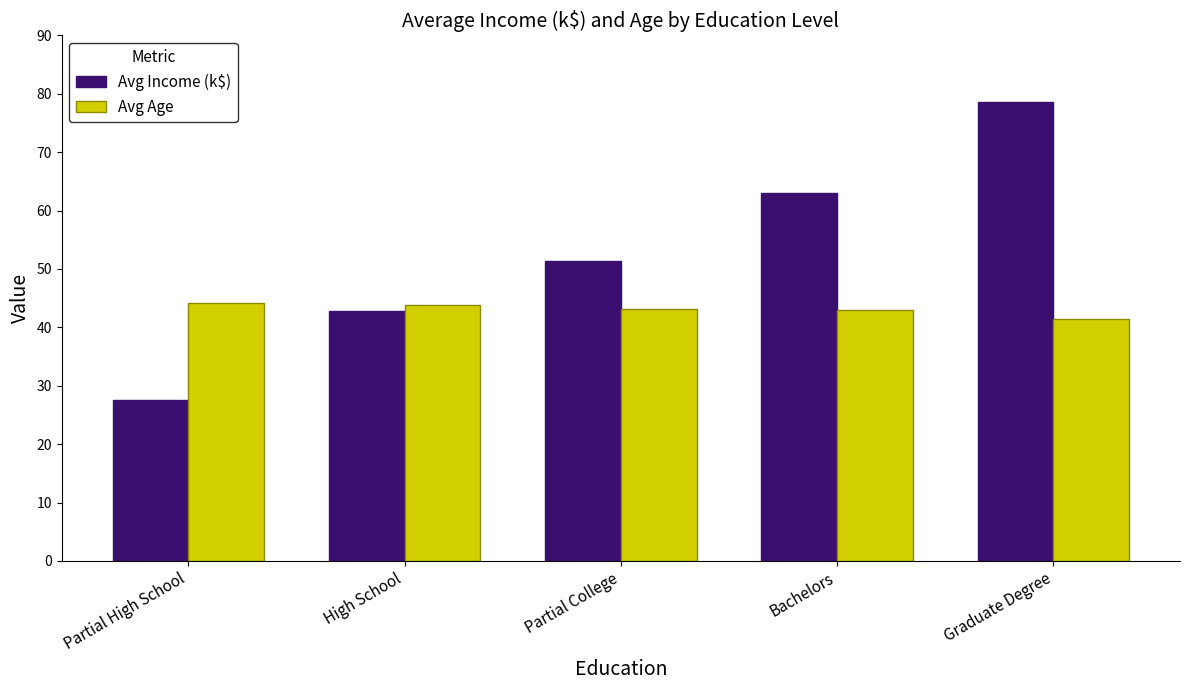

What is the highest value of the Avg Income (k$) series?

78.6